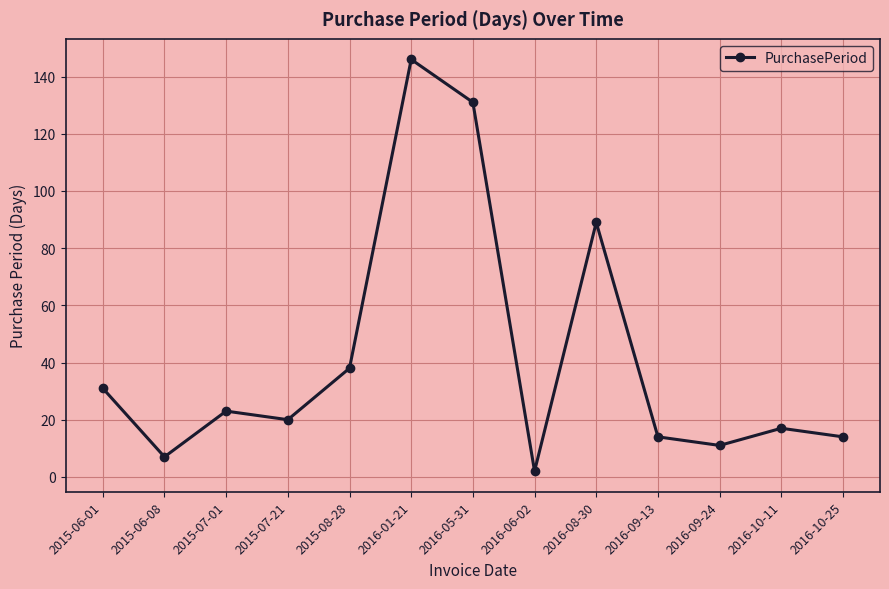

At which category does the chart reach its minimum across all series?

2016-06-02